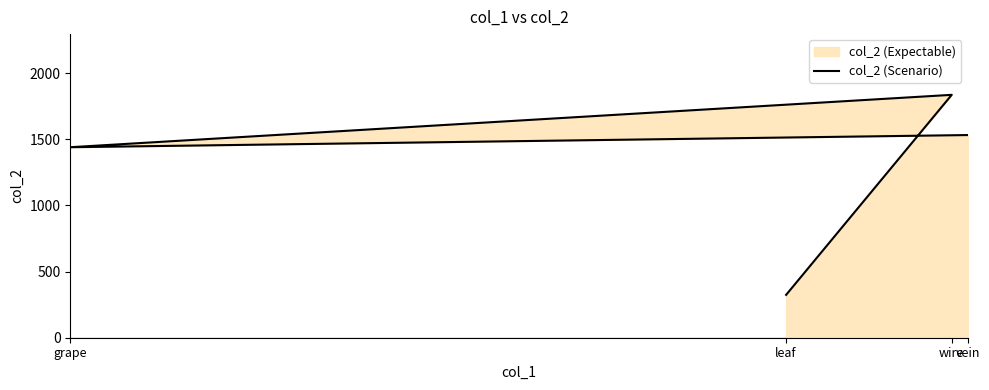

What is the label of the 4th point from the left?

vein